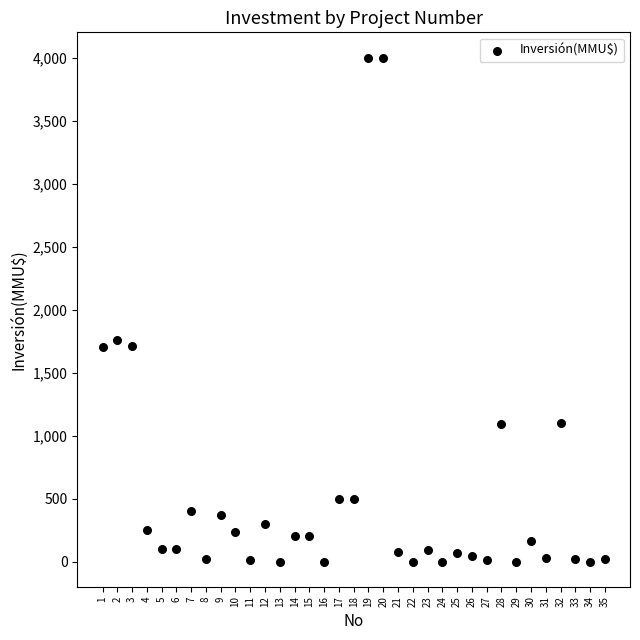

What is the range of Y values (max minus min)?

4000